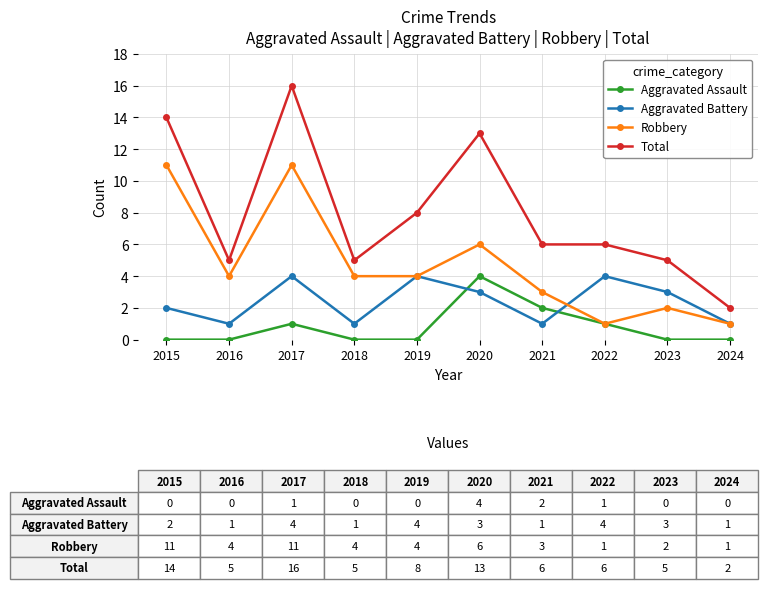

Is the value of Total at 2023 greater than the value of Aggravated Assault at 2022?

Yes